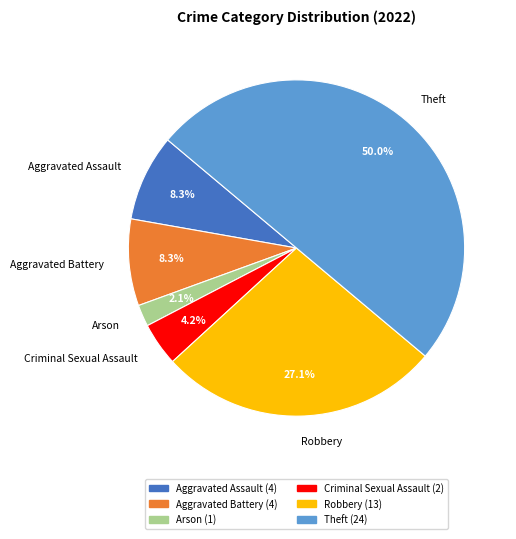

Is it true that Aggravated Battery is 8% of the pie?

True